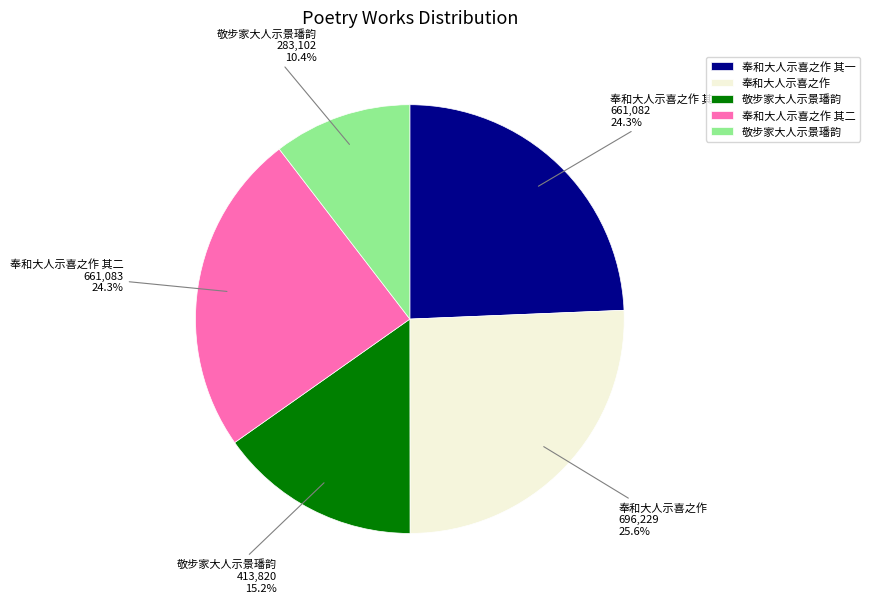

Is there any slice that represents more than half of the pie?

No